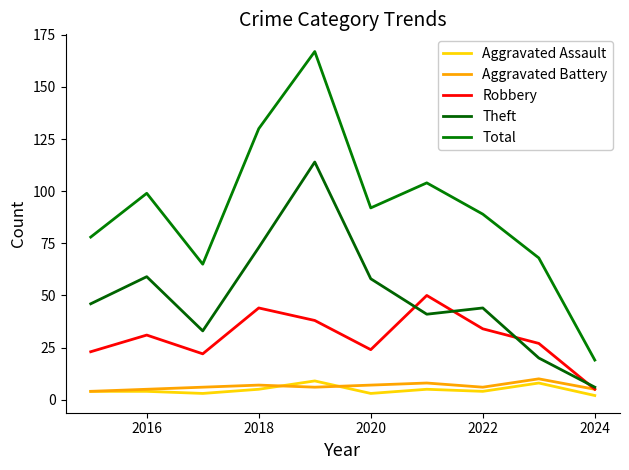

Reading right to left, extract all data points from this chart.

Aggravated Assault: 2	8	4	5	3	9	5	3	4	4
Aggravated Battery: 5	10	6	8	7	6	7	6	5	4
Robbery: 5	27	34	50	24	38	44	22	31	23
Theft: 6	20	44	41	58	114	73	33	59	46
Total: 19	68	89	104	92	167	130	65	99	78